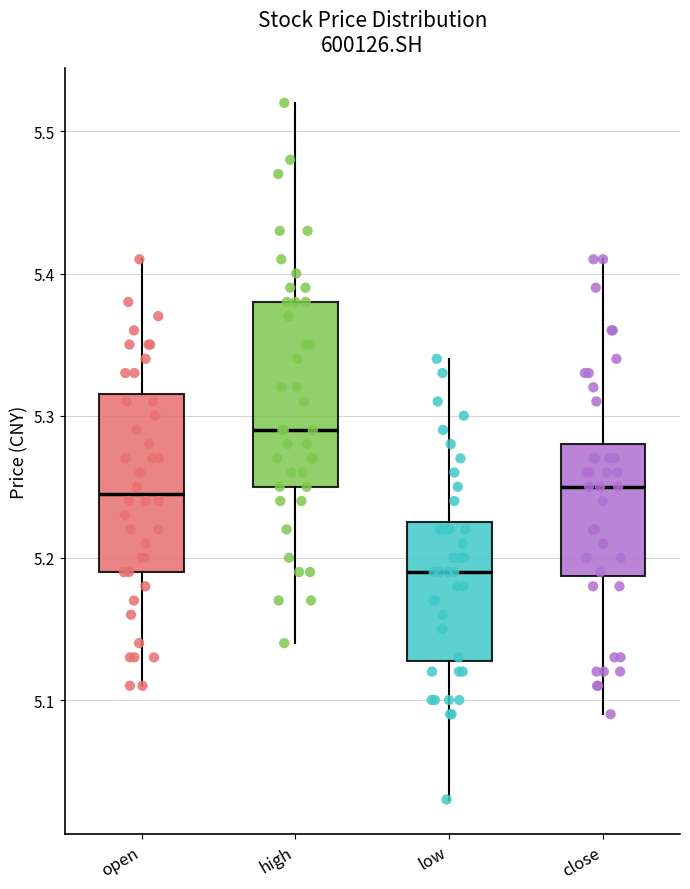

Where does the lower whisker of the box for low end on the y-axis? The values are not printed on the chart, so give them approximately, as read against the axis.

5.03